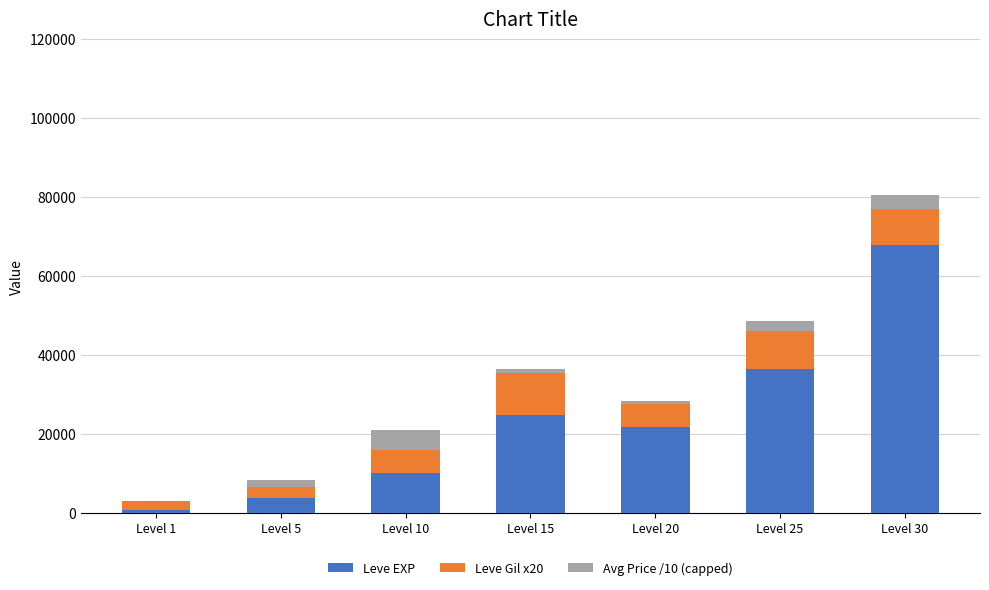

What is the highest value of the Leve EXP series?

67730